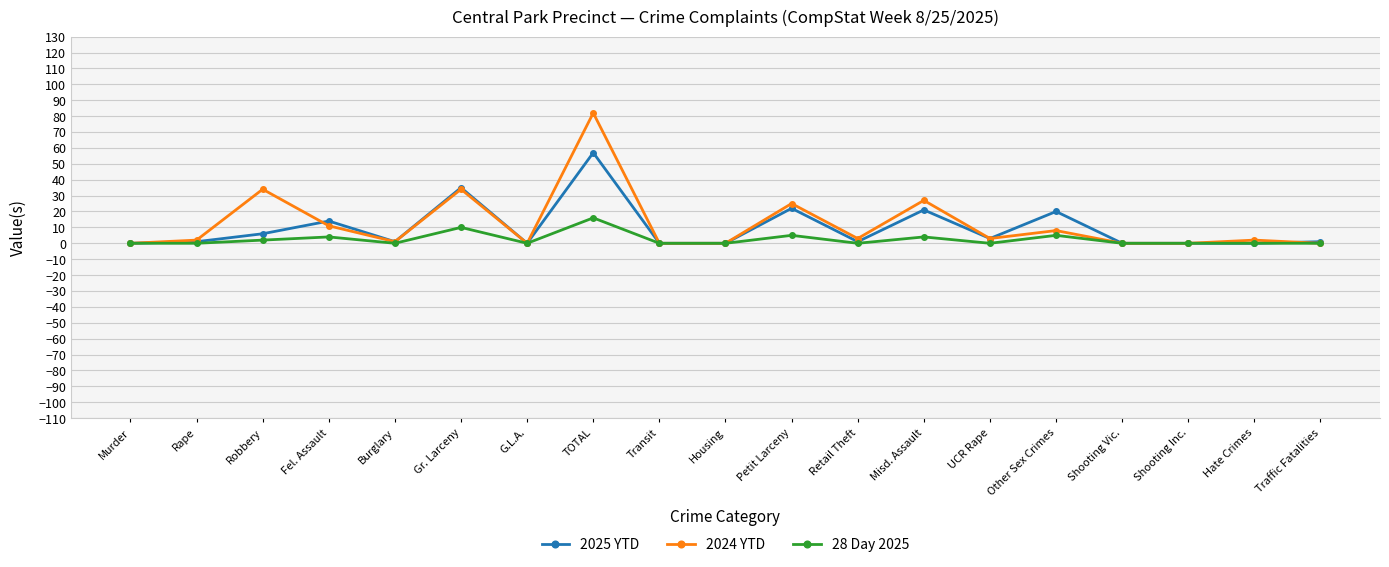

List the series in order of their overall mean, highest first.

2024 YTD, 2025 YTD, 28 Day 2025